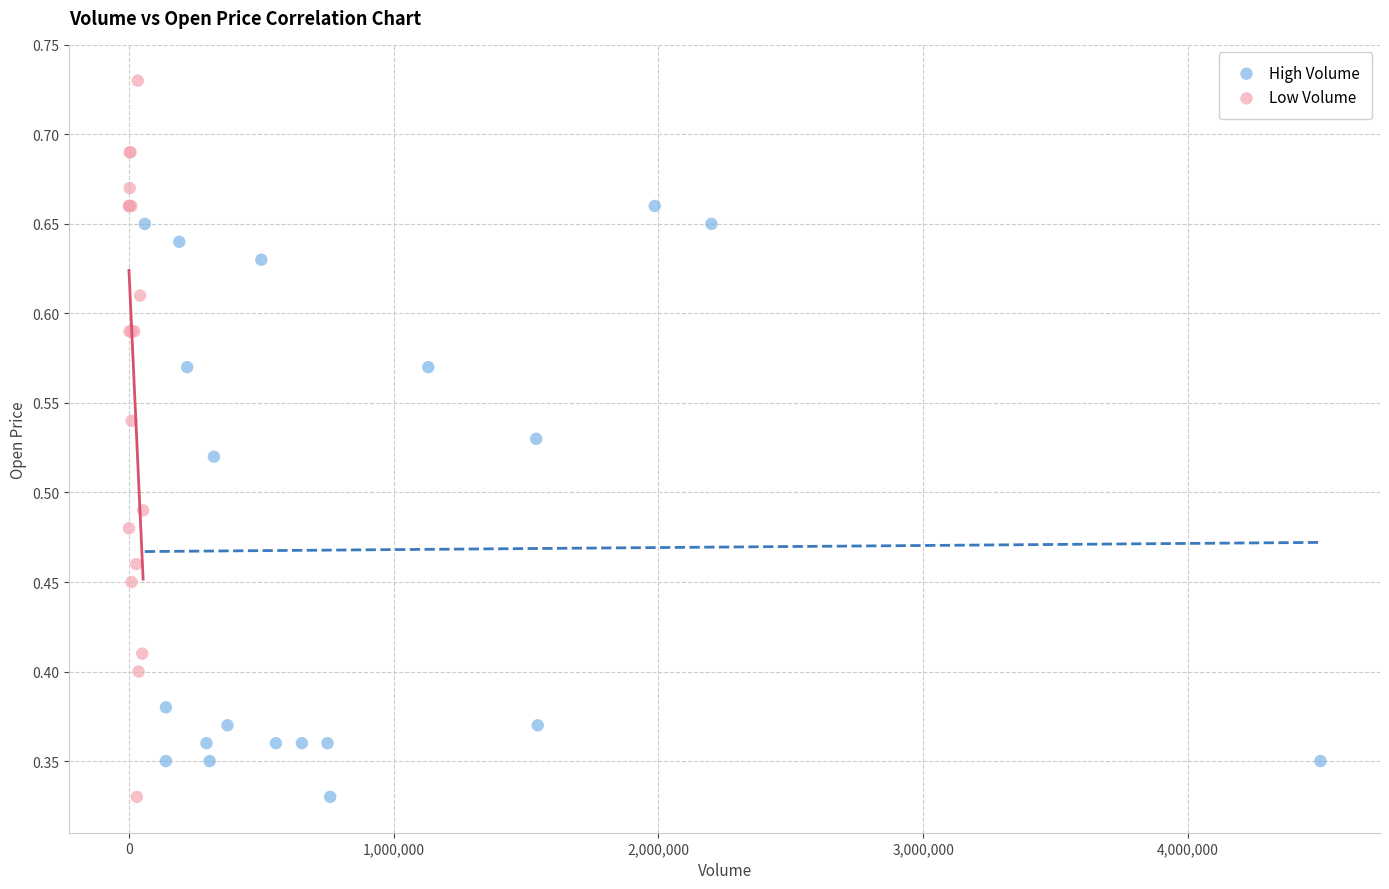

Which series contains the highest Y value?

Low Volume